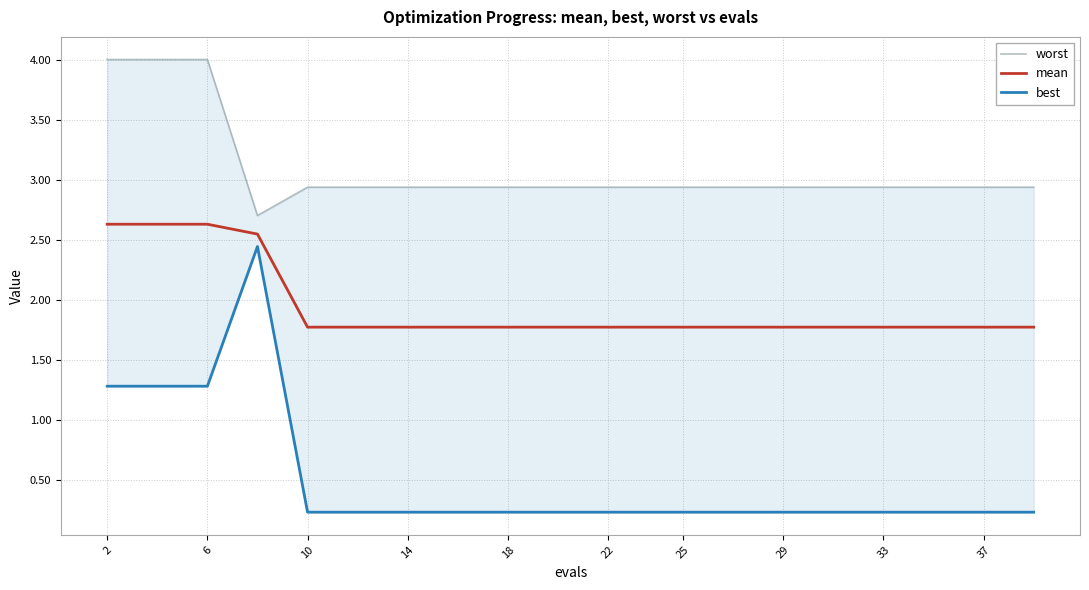

What is the difference between the maximum and minimum values in the worst series?

1.3